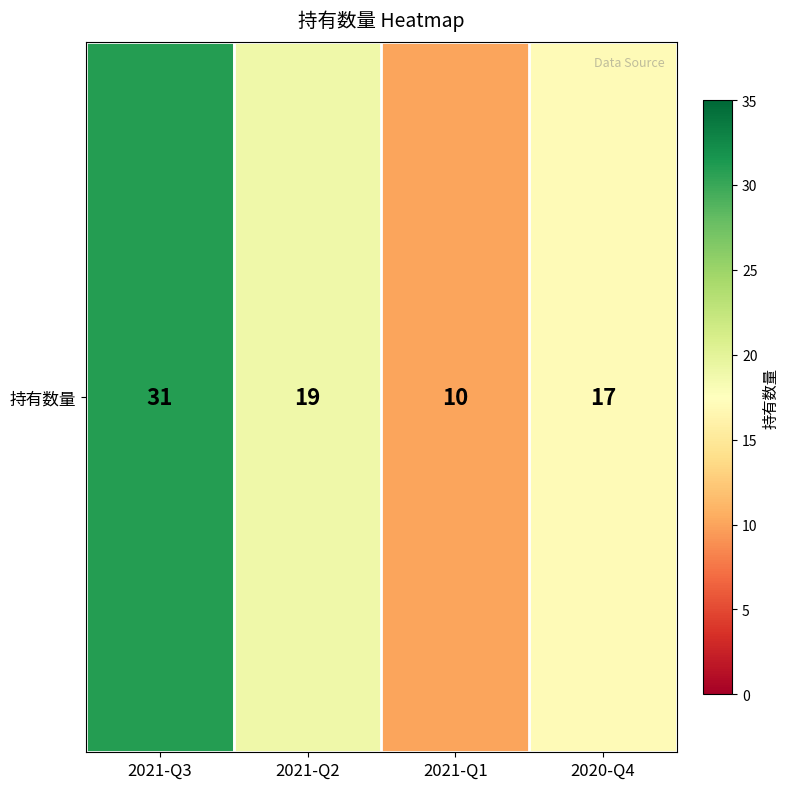

At which category does the chart reach its peak across all series?

2021-Q3